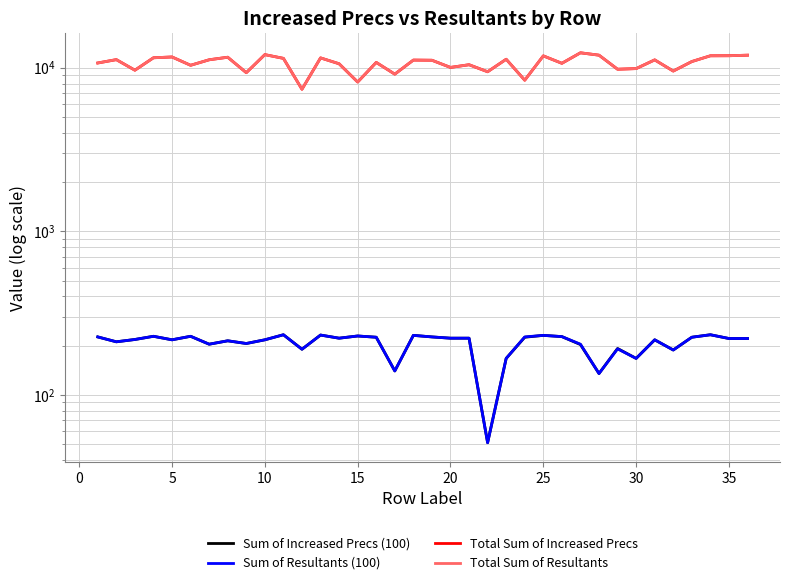

How many data points in Total Sum of Resultants are above 11103?

17